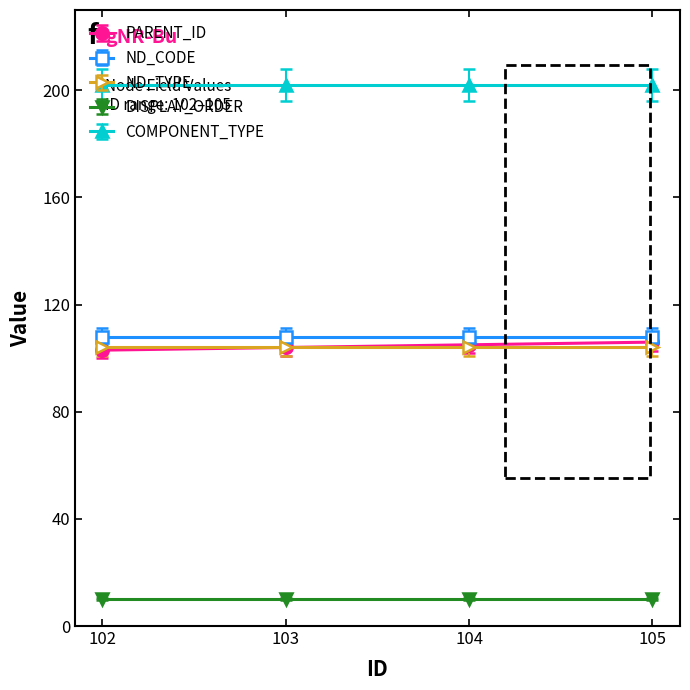

Is the value of COMPONENT_TYPE at 104 greater than the value of PARENT_ID at 103?

Yes